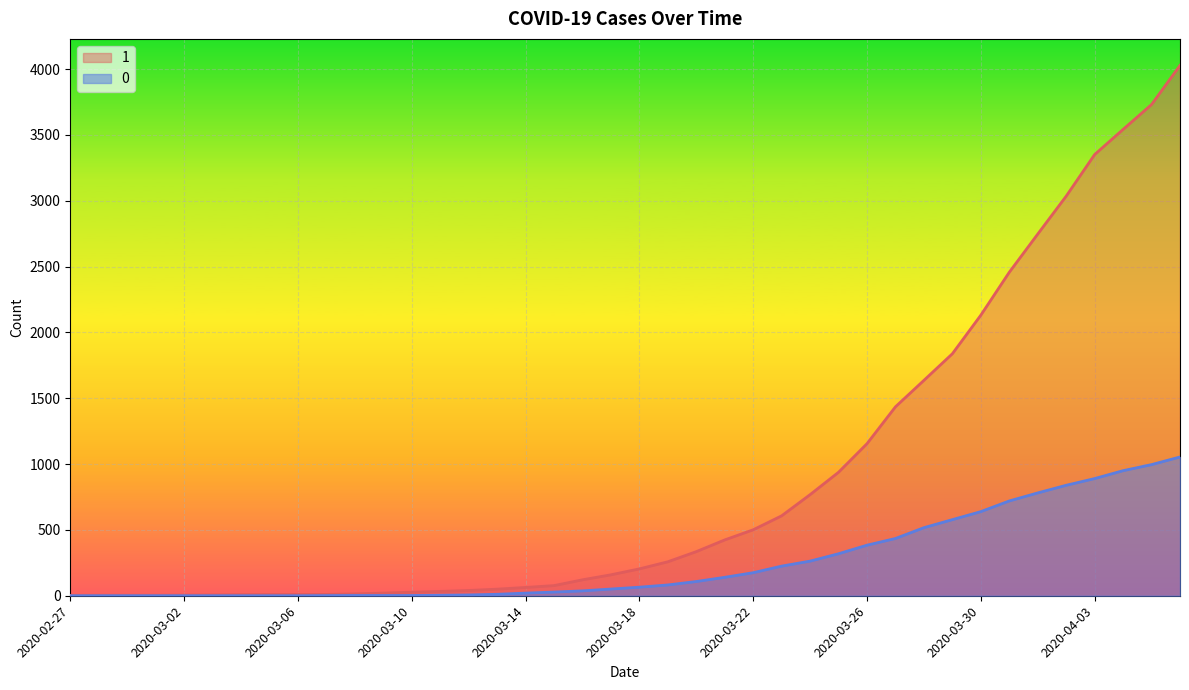

Rank the series at 2020-03-09 from highest to lowest value.

1, 0